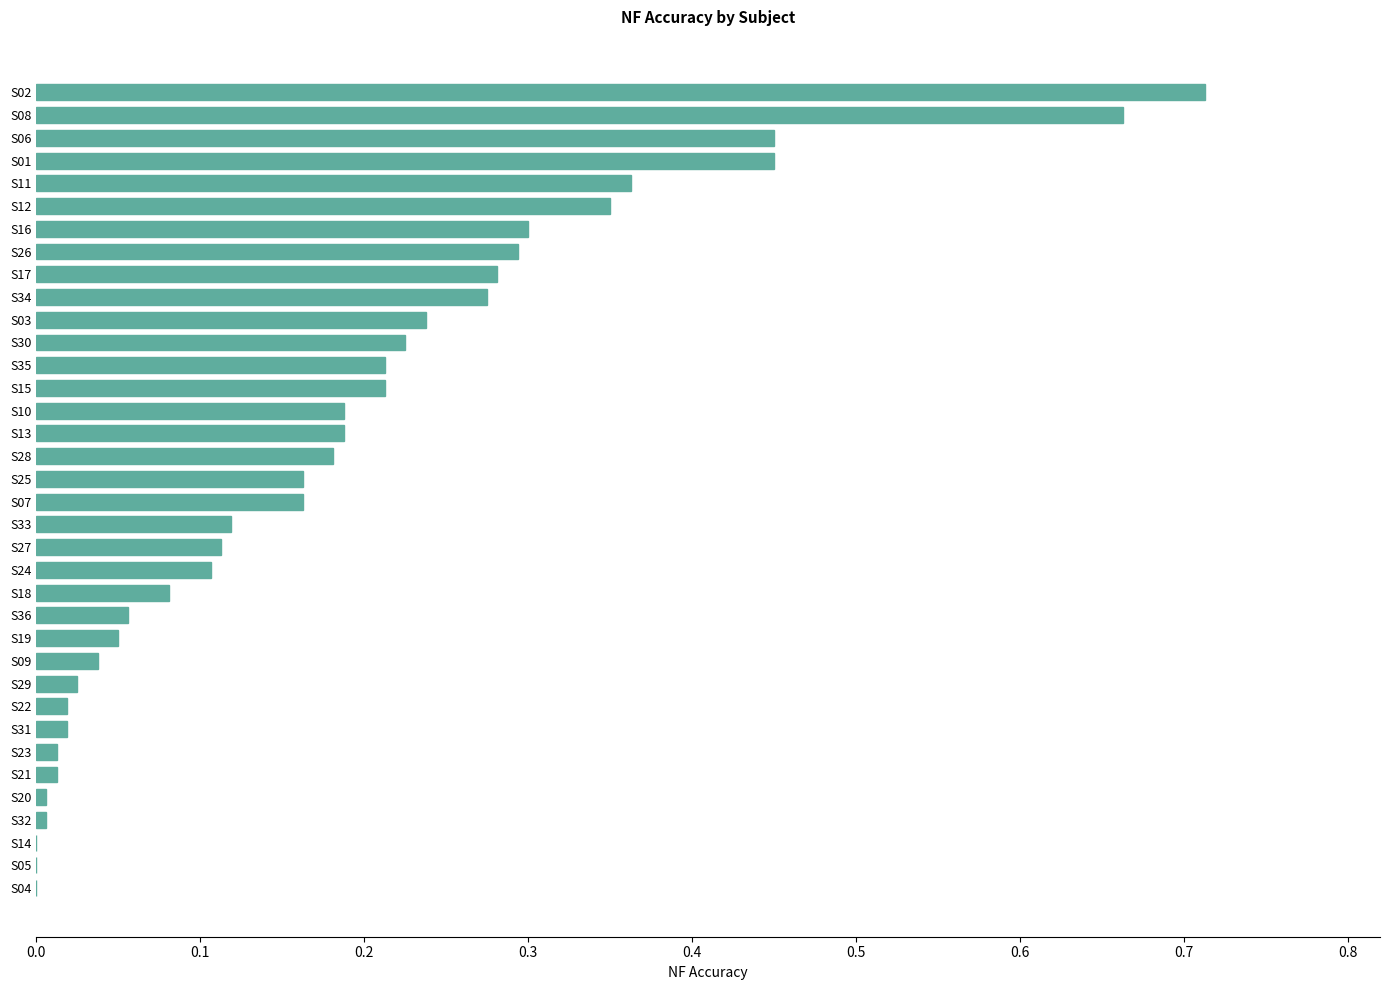

What is the change in value from S26 to S11?

+0.1